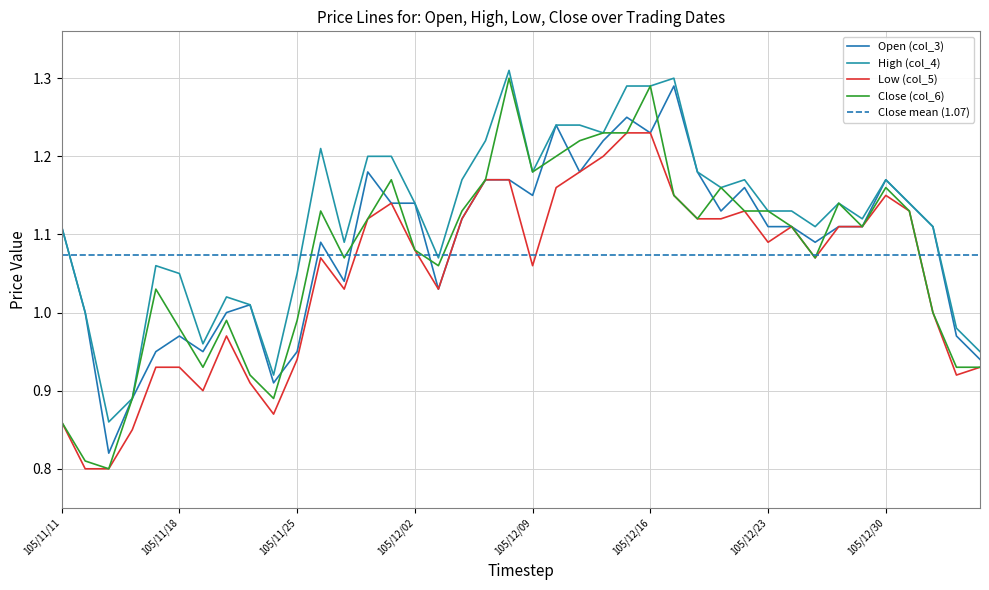

At how many categories does at least one series exceed 1?

33